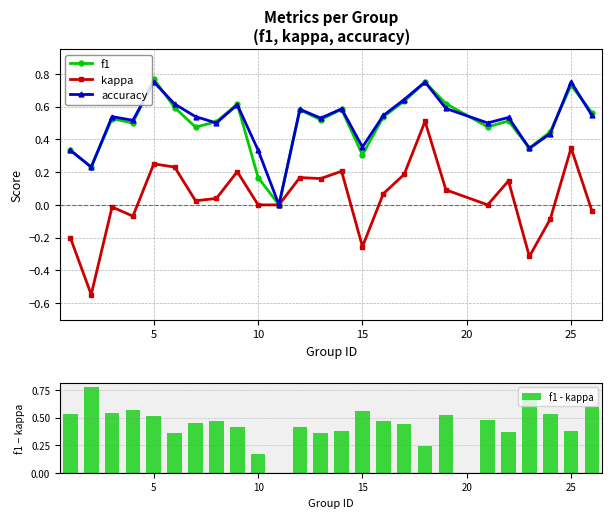

True or false: accuracy has more than 2 points higher than both neighbors.

True